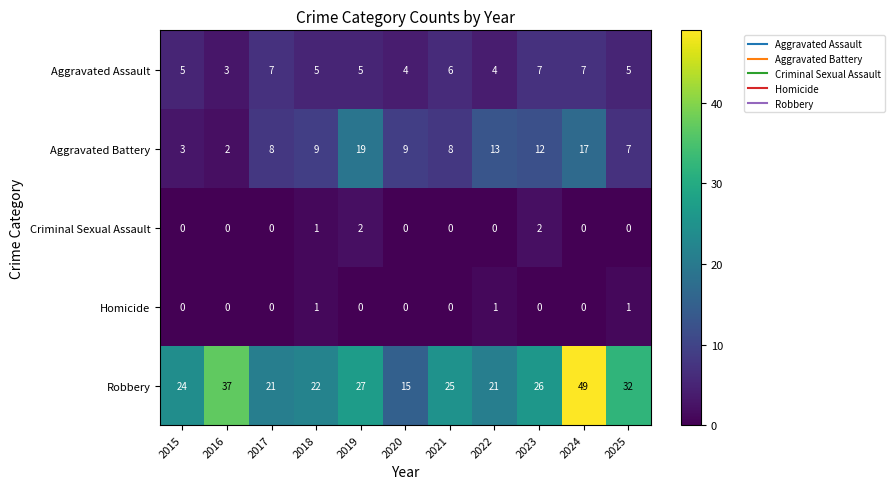

The value of Aggravated Assault at 2025 is 5. True or false?

True